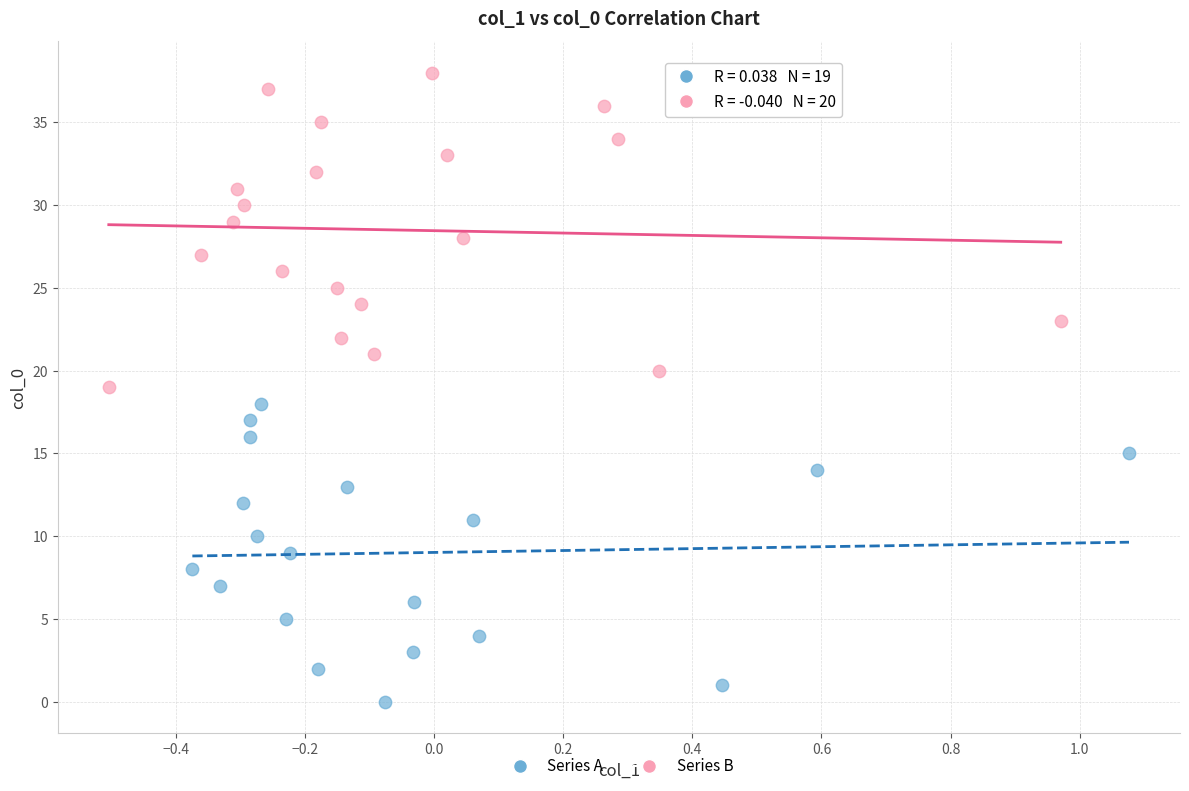

Which series has the widest spread of Y values?

Series B